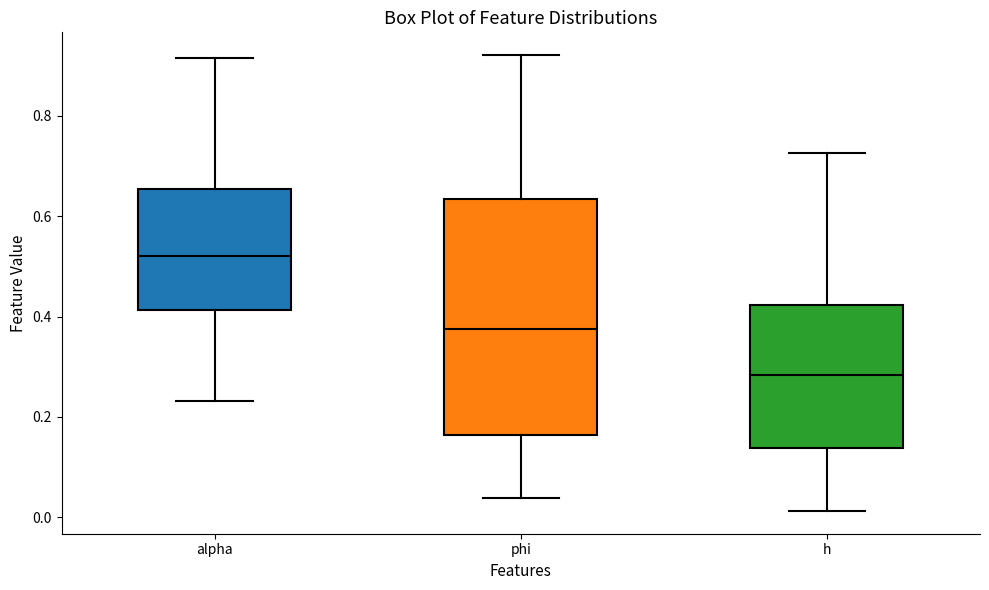

Which box's median line is the highest?

alpha